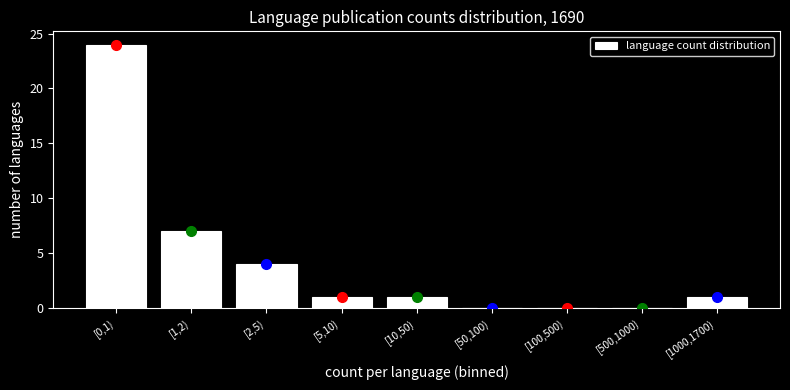

Reading left to right, extract all data points from this chart.

[0,1)=24	[1,2)=7	[2,5)=4	[5,10)=1	[10,50)=1	[50,100)=0	[100,500)=0	[500,1000)=0	[1000,1700)=1